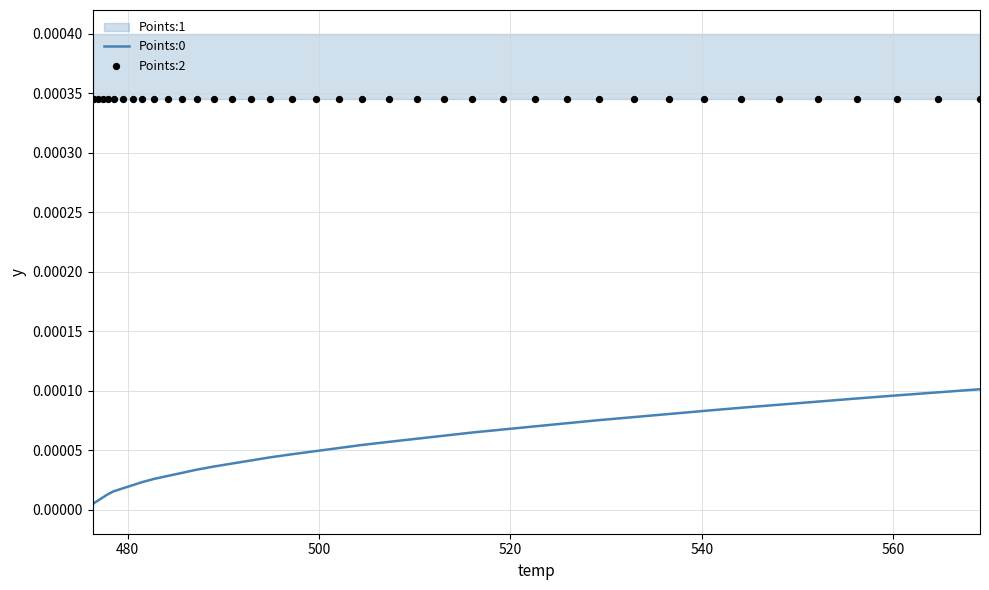

Which series has the widest spread of Y values?

Points:0